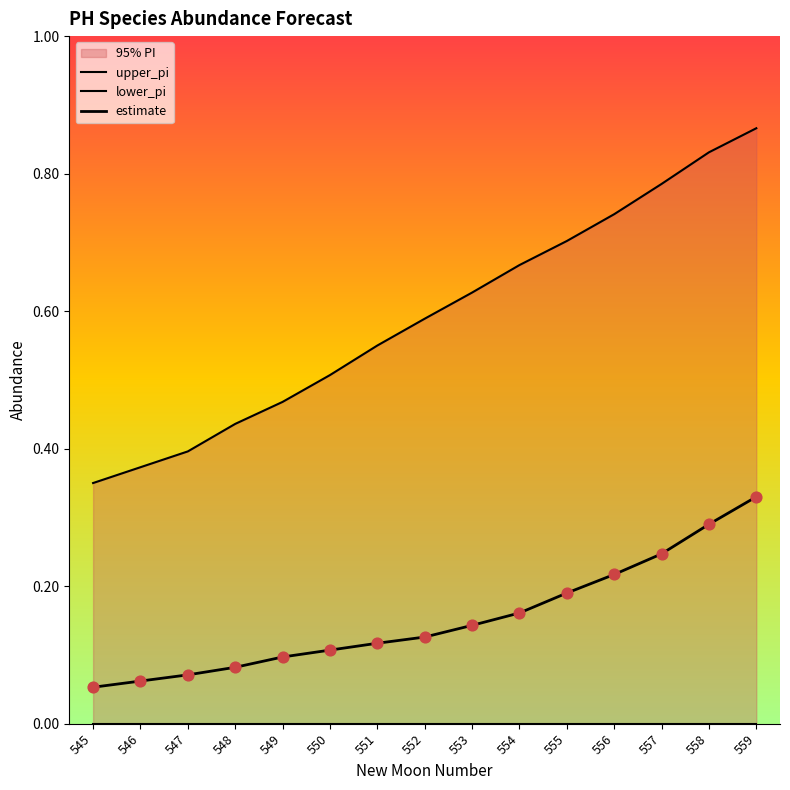

Which series has the largest Y range (max minus min)?

upper_pi